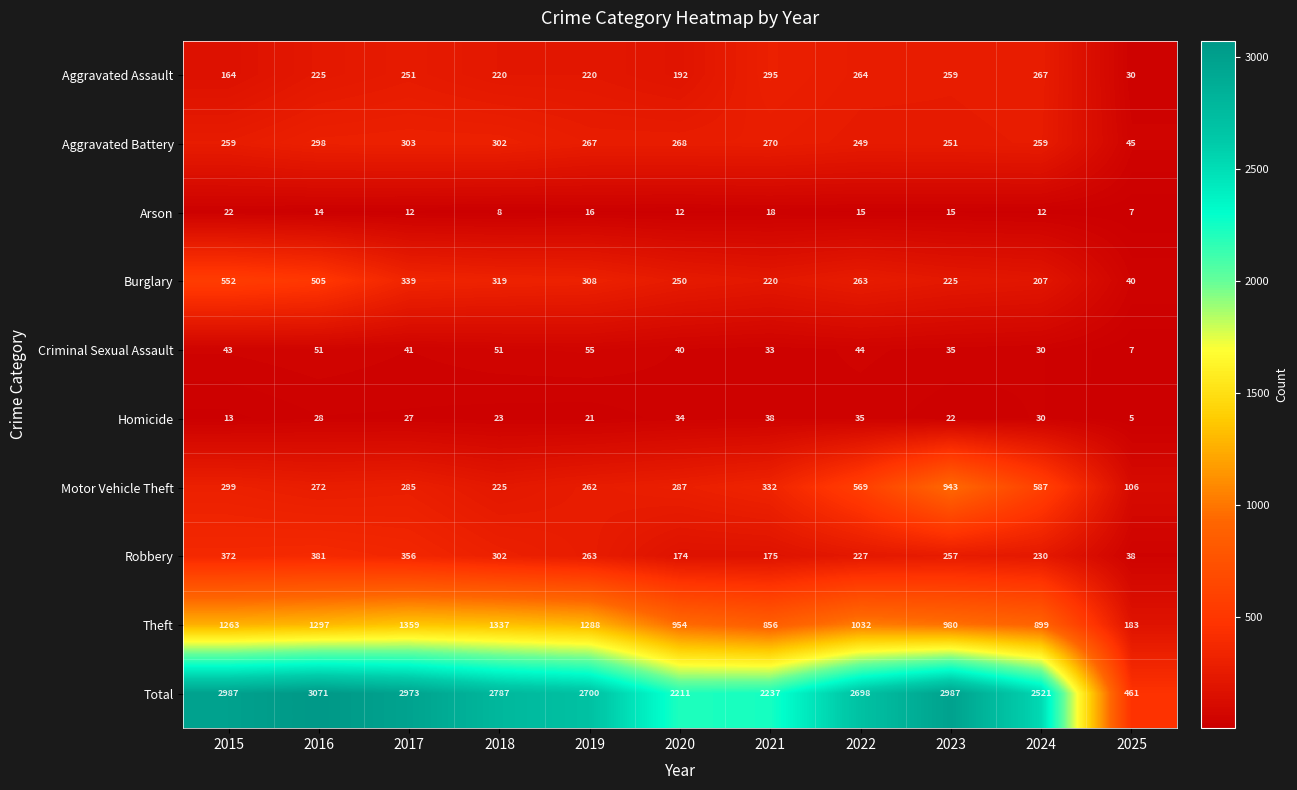

The Criminal Sexual Assault series shows 72 at 2015. True or false?

False